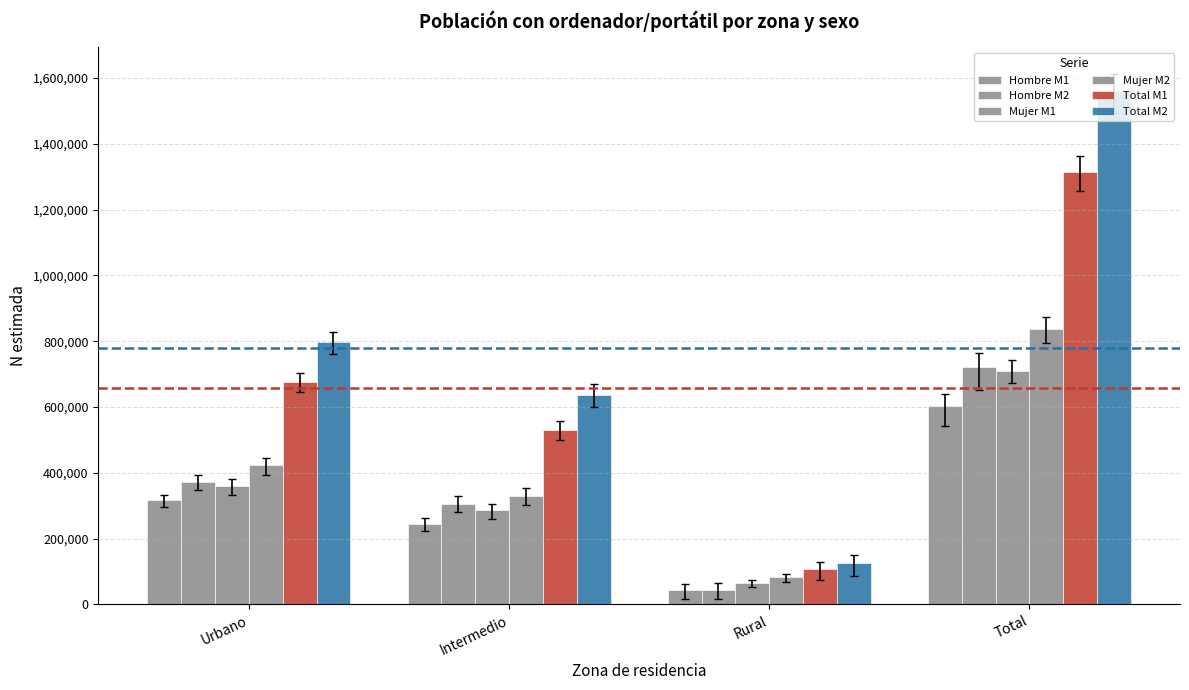

What is the lowest value of the Hombre M1 series?

42676